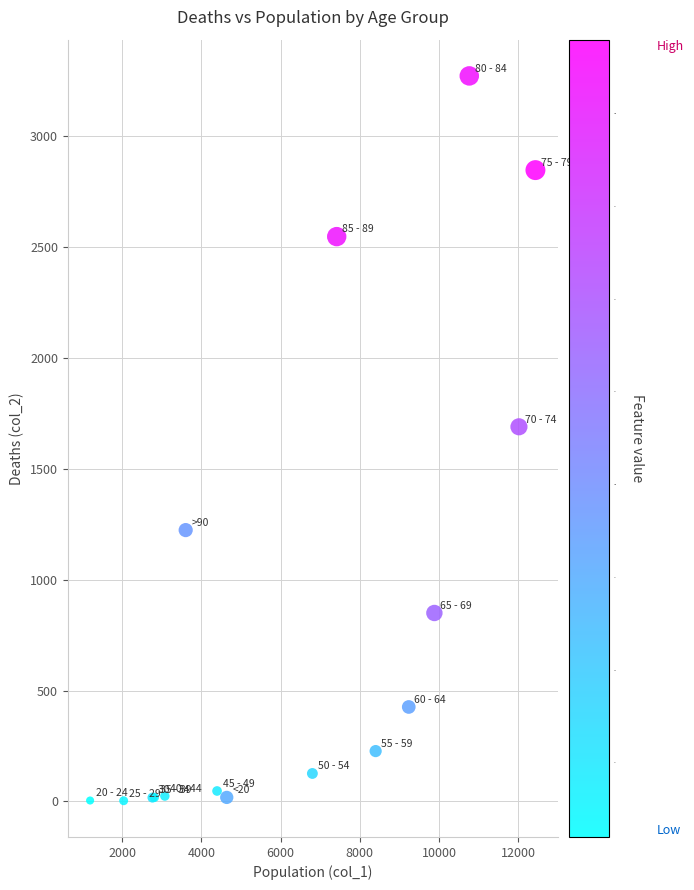

What Y value in the scatter plot is closest to 1638?

1690